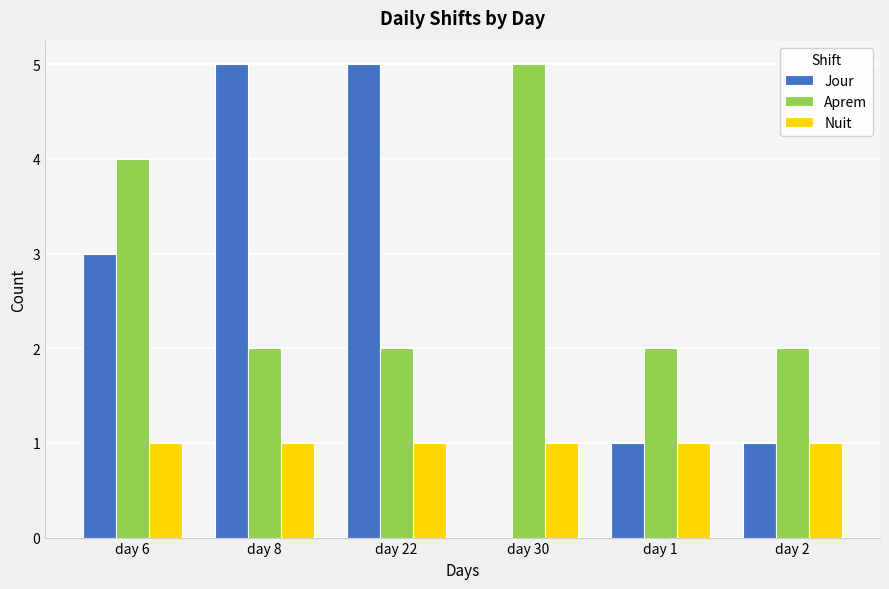

Is the value of Jour at day 30 greater than the value of Aprem at day 22?

No